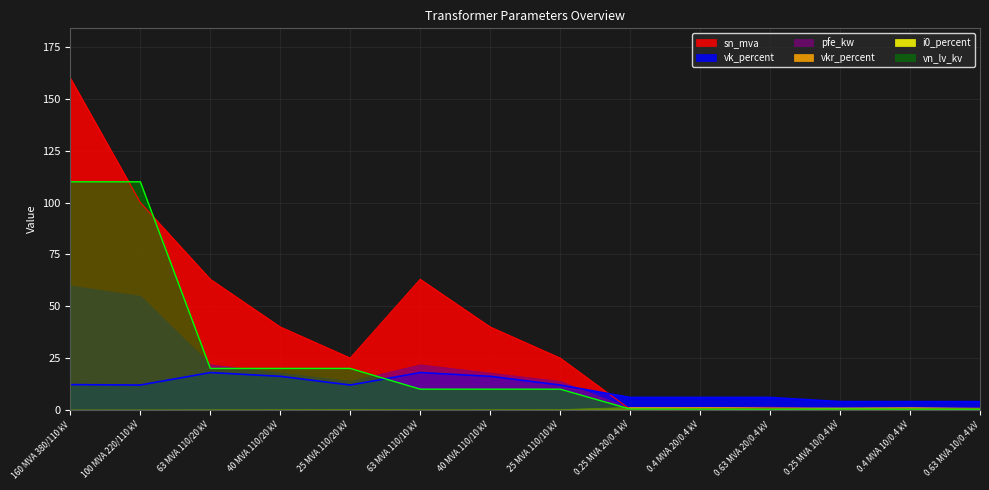

True or false: vk_percent has a value of 18.5 at 25 MVA 110/10 kV.

False